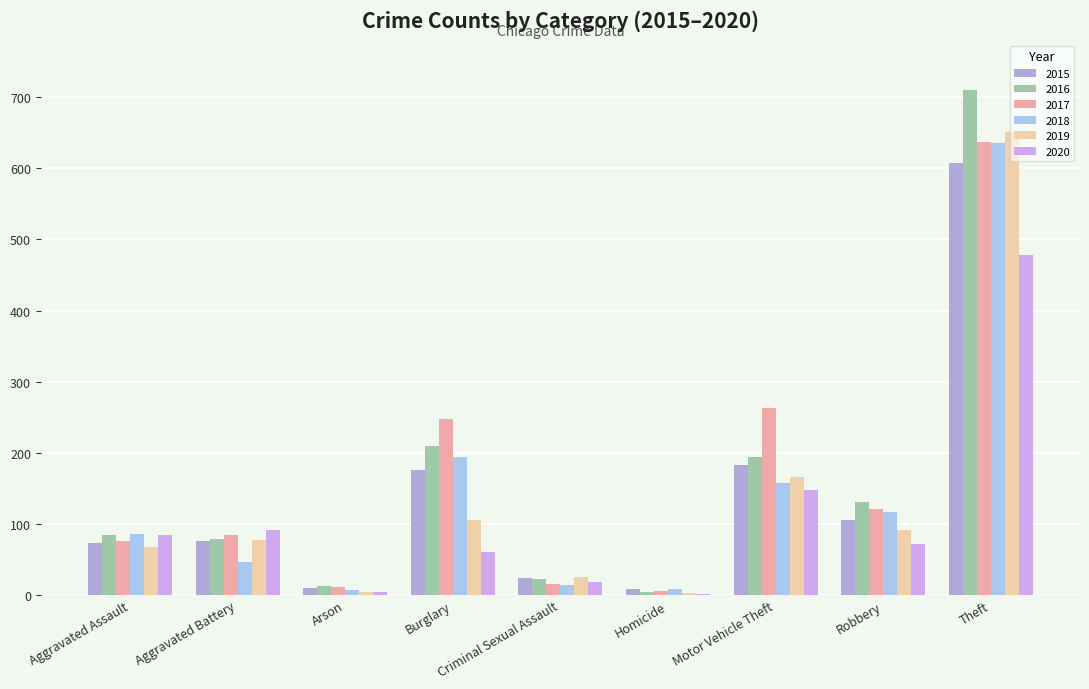

The value of 2020 at Aggravated Assault is 84. True or false?

True